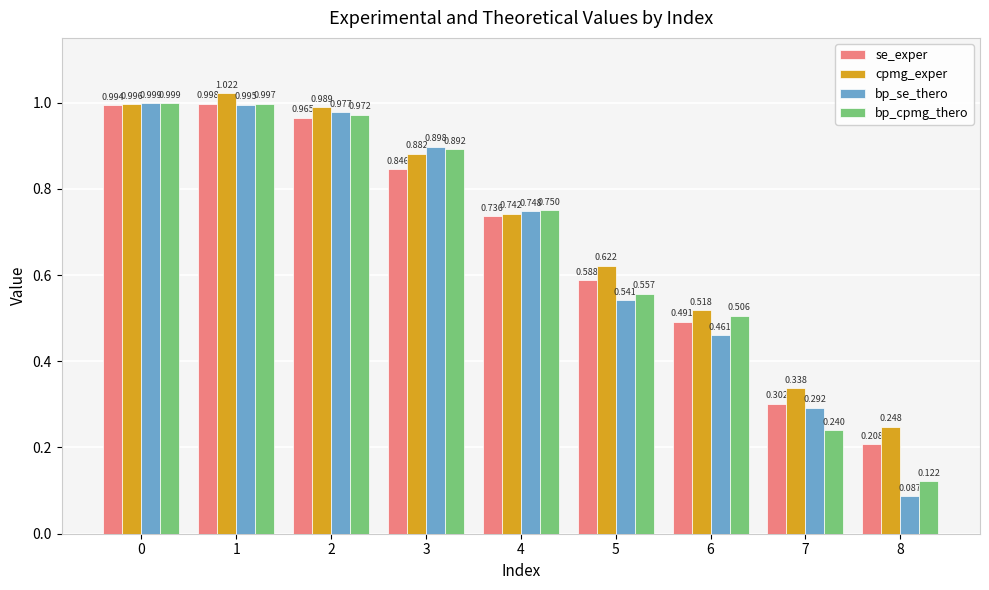

At which label does se_exper reach its minimum?

8